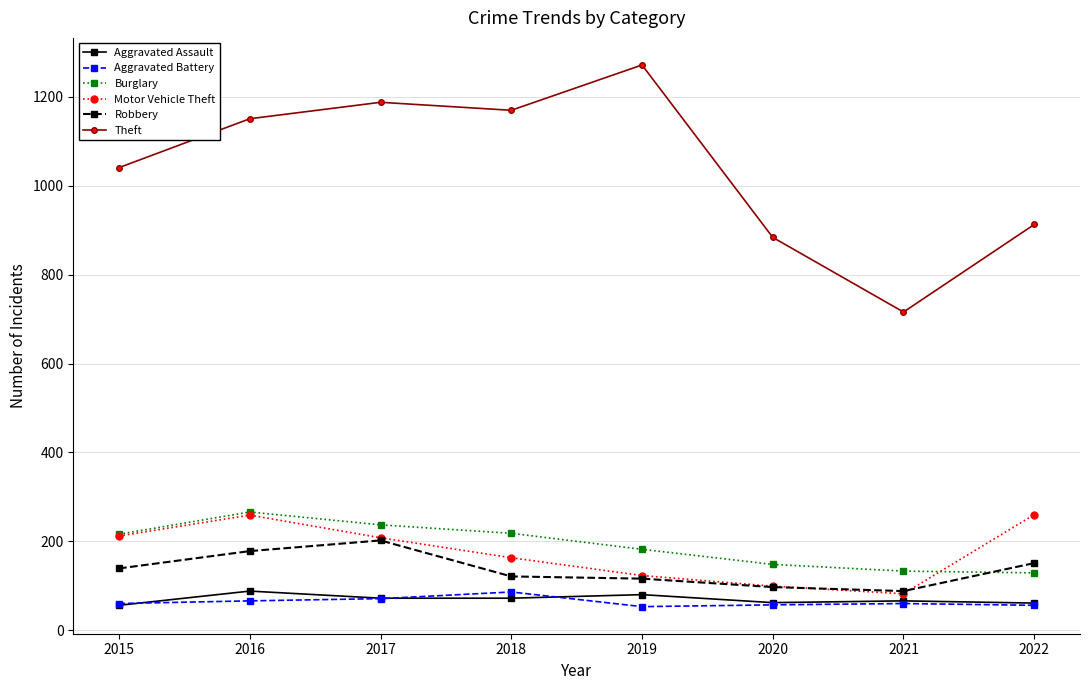

How many series are shown in this chart?

6